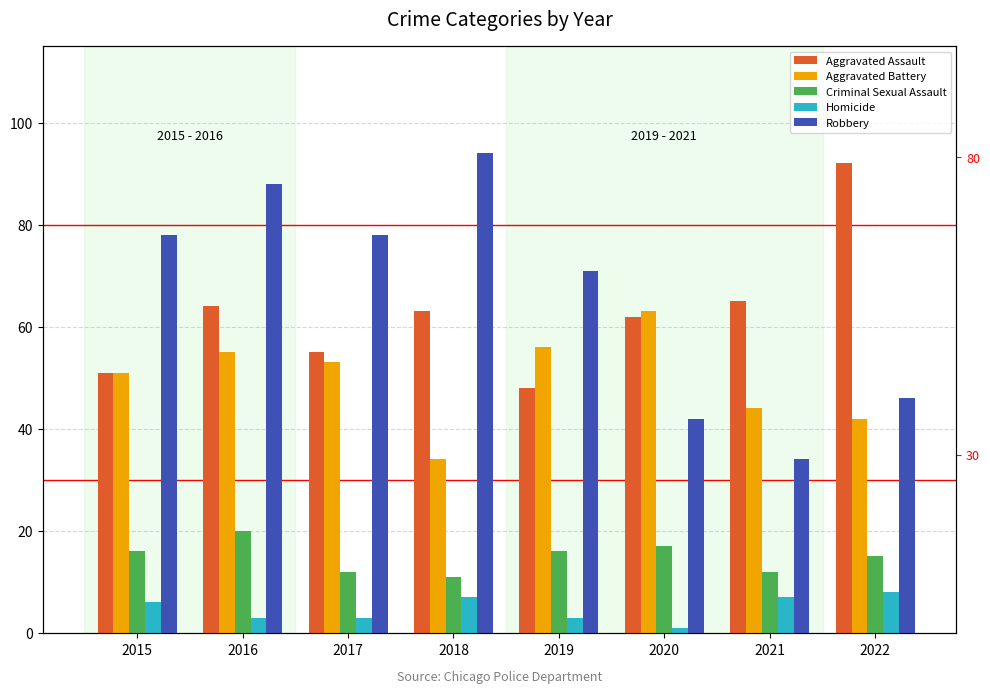

Reading left to right, extract all data points from this chart.

Aggravated Assault: 2015=51	2016=64	2017=55	2018=63	2019=48	2020=62	2021=65	2022=92
Aggravated Battery: 2015=51	2016=55	2017=53	2018=34	2019=56	2020=63	2021=44	2022=42
Criminal Sexual Assault: 2015=16	2016=20	2017=12	2018=11	2019=16	2020=17	2021=12	2022=15
Homicide: 2015=6	2016=3	2017=3	2018=7	2019=3	2020=1	2021=7	2022=8
Robbery: 2015=78	2016=88	2017=78	2018=94	2019=71	2020=42	2021=34	2022=46